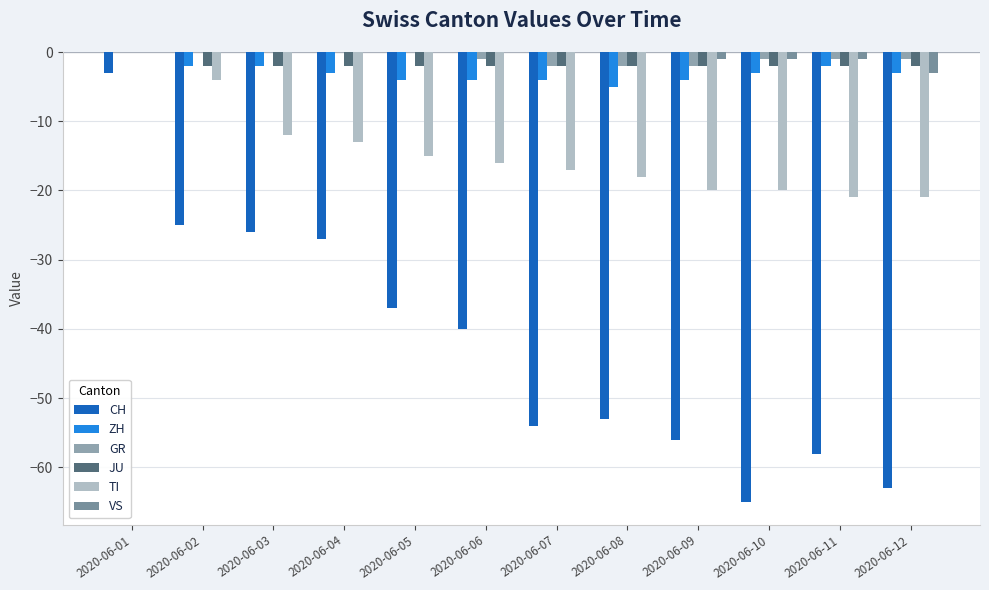

How many groups of bars are there?

12